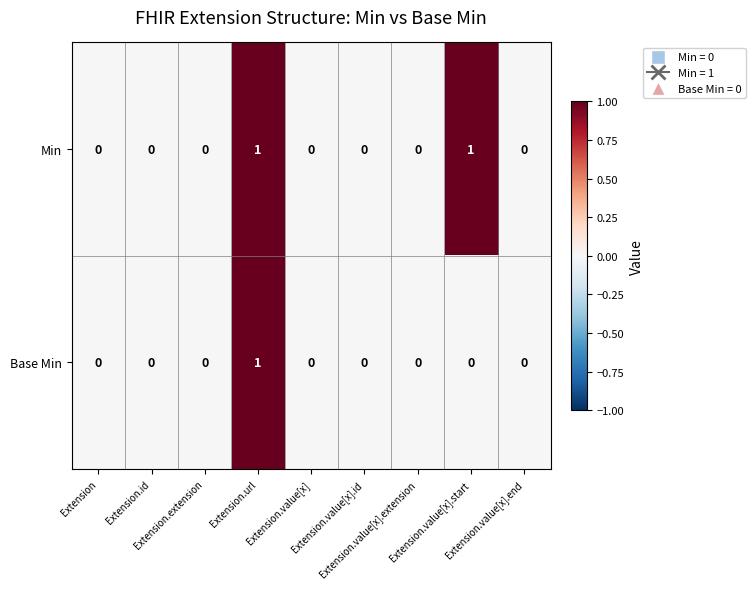

Rank the series by their average value, from highest to lowest.

Min, Base Min